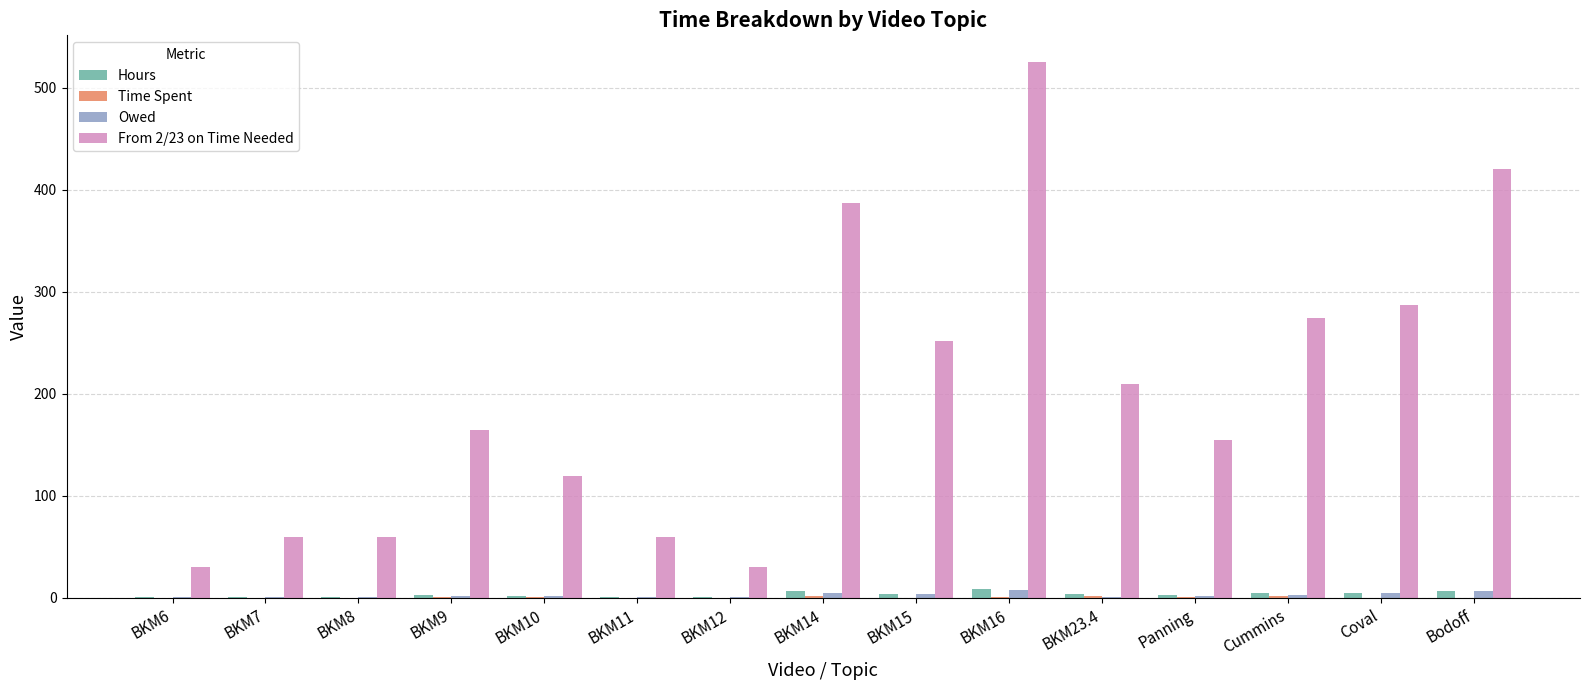

What is the sum of all From 2/23 on Time Needed values?

3035.0